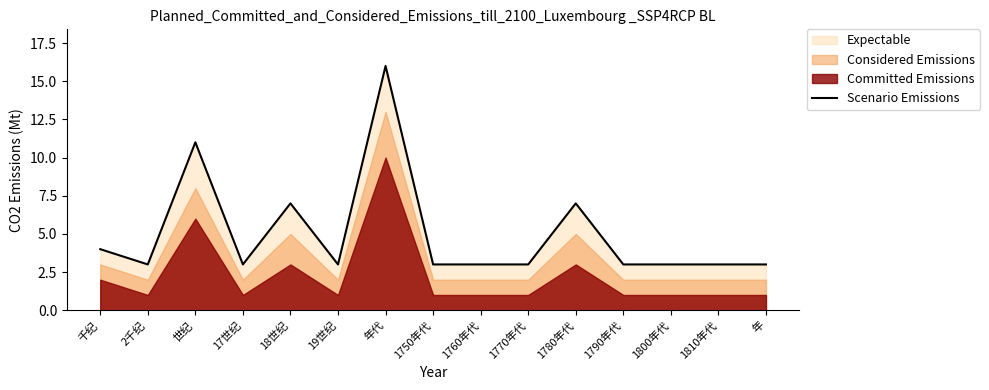

Read the value at 2千纪.

3